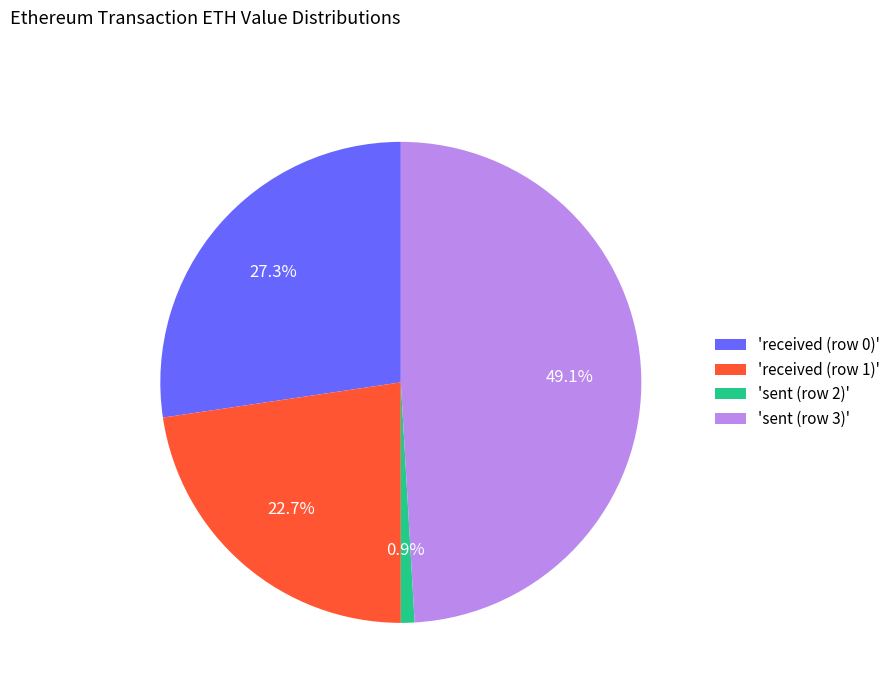

Between 'sent (row 2)' and 'received (row 1)', which is larger?

'received (row 1)'